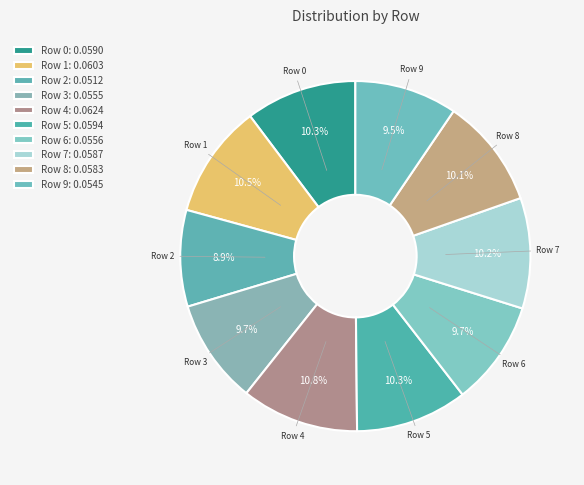

Between Row 4 and Row 3, which is larger?

Row 4